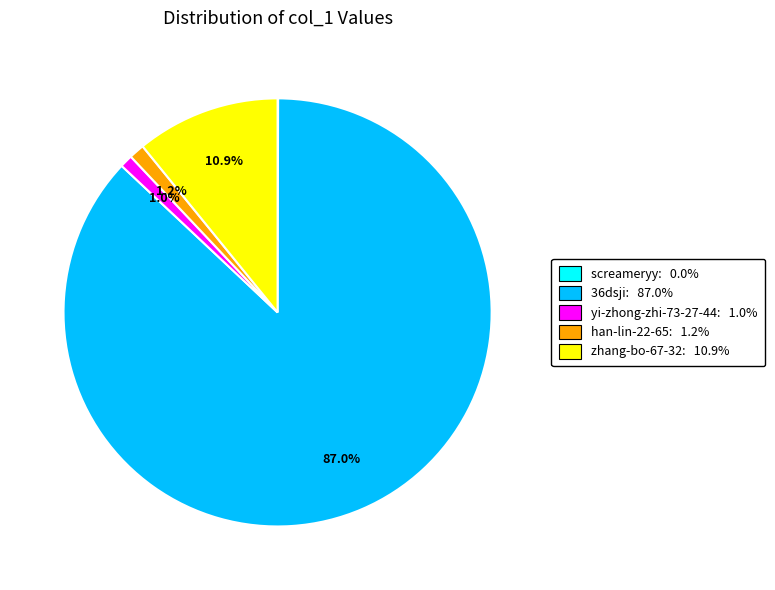

What is the majority slice?

36dsji